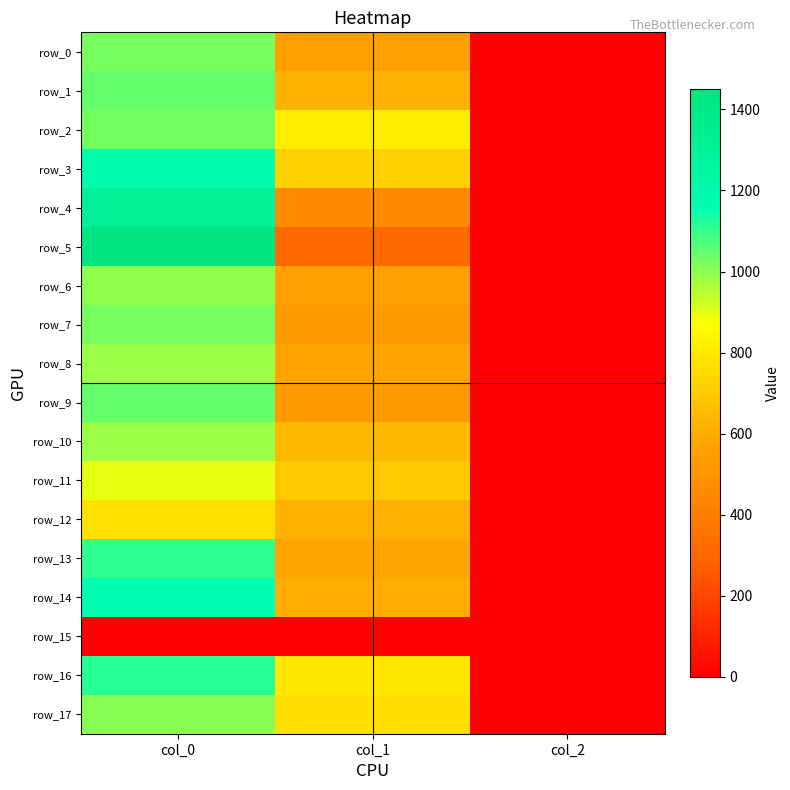

Rank the categories by row_9 value from highest to lowest.

col_0, col_1, col_2